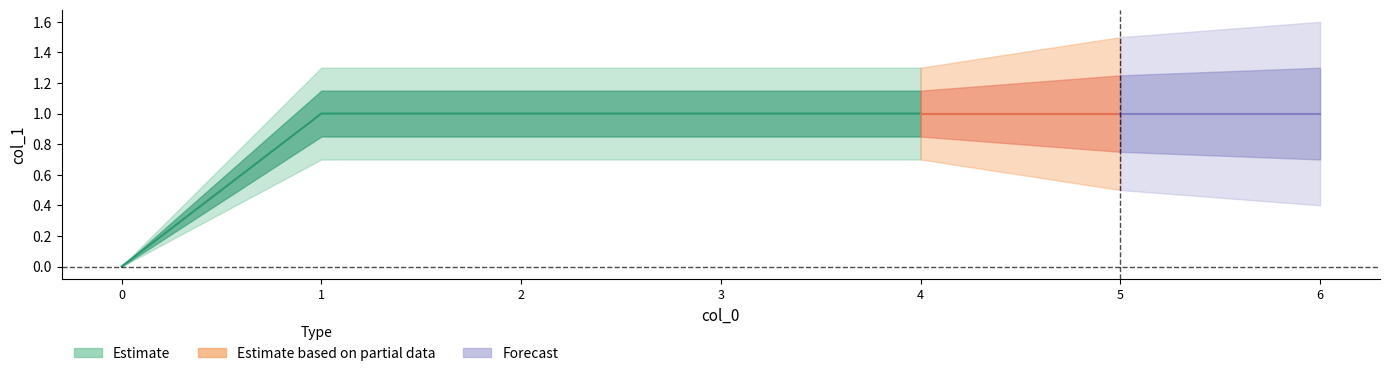

True or false: the data has more than 1 interior local peaks.

False